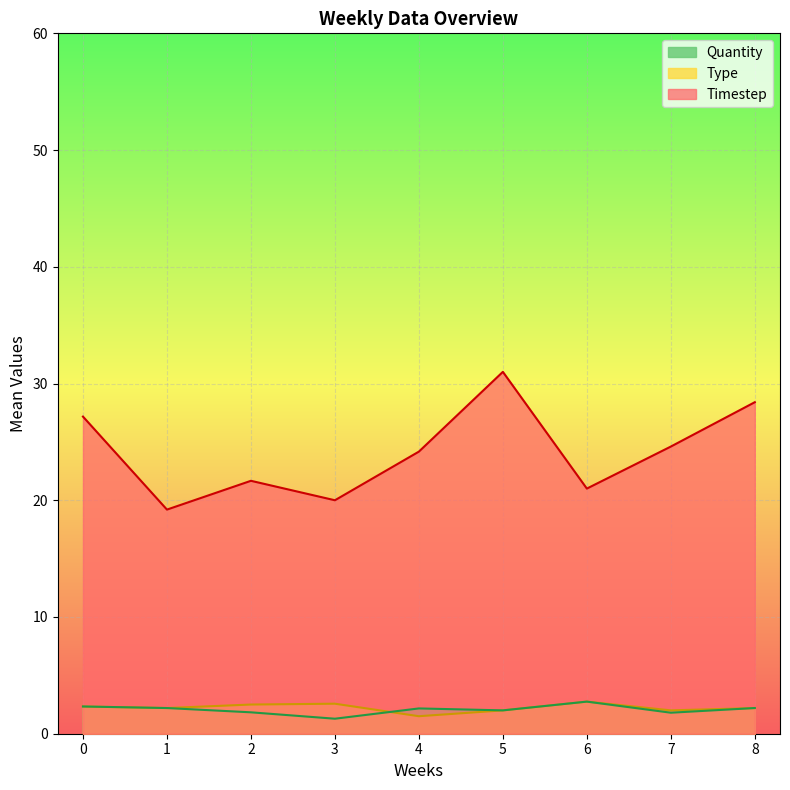

How many intersections are there between Quantity and Type?

3